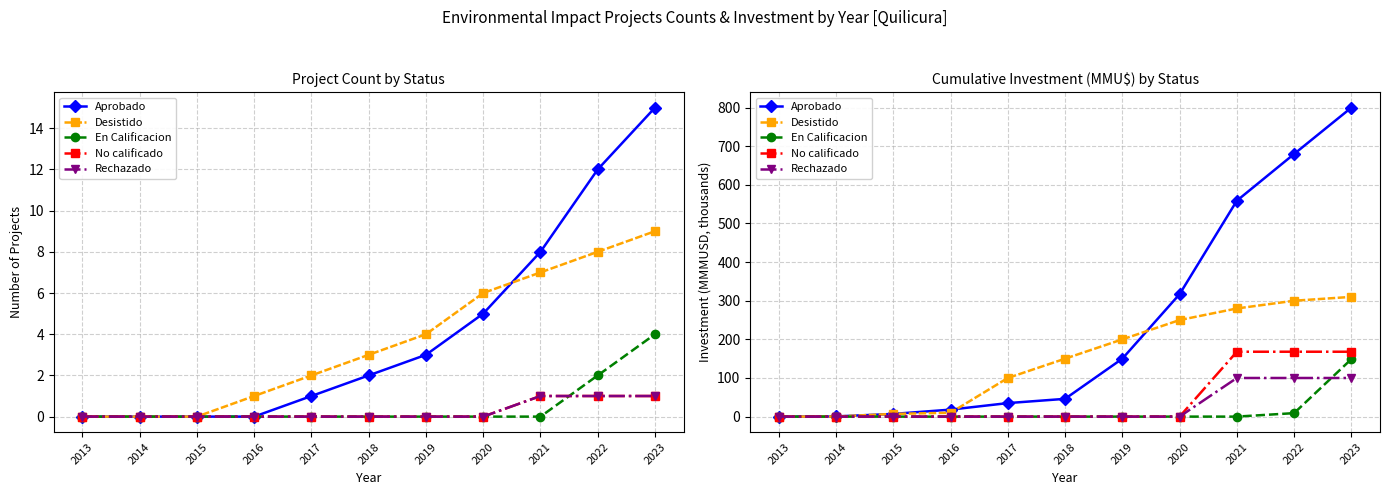

What is the spread (max minus min) of values at 2016?

18.1